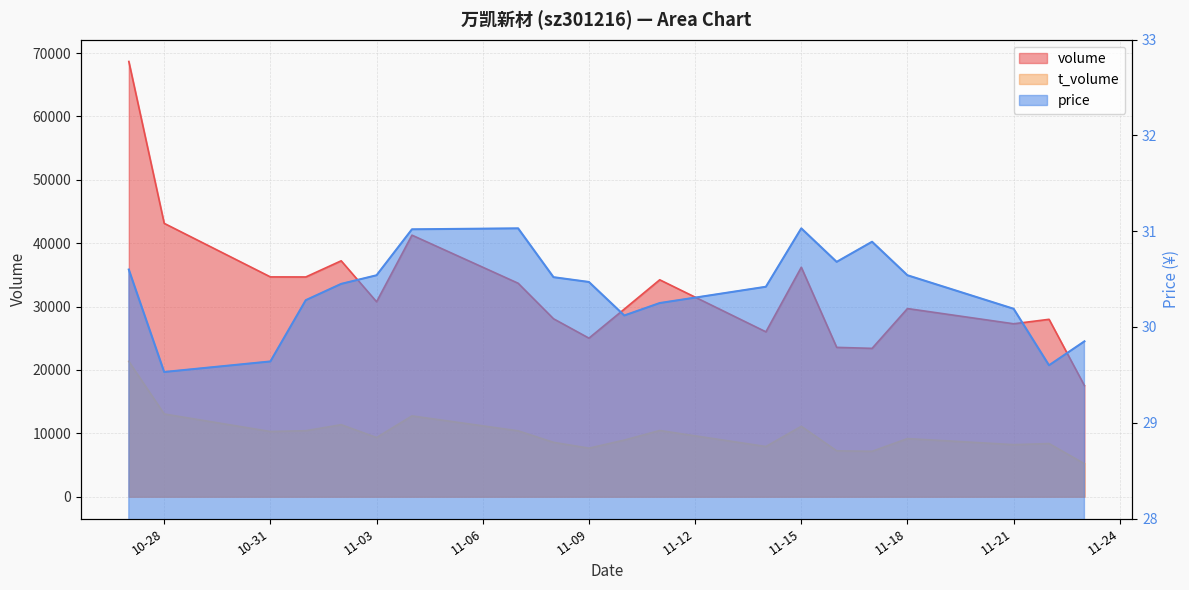

How many series are shown in this chart?

3